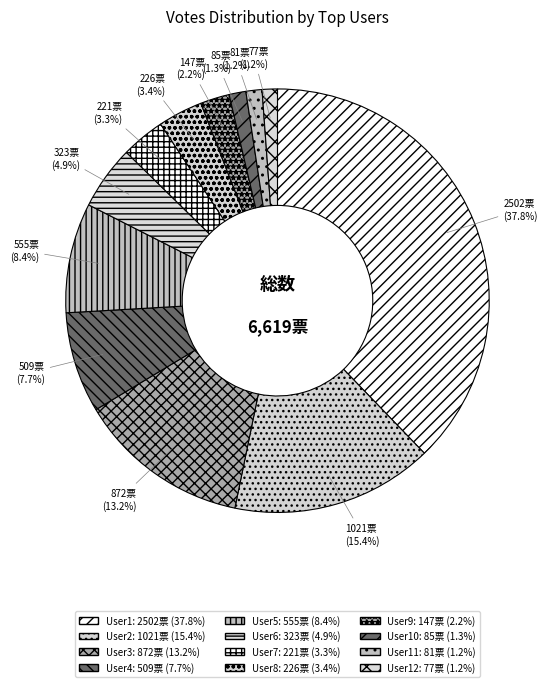

Which slice is the largest?

@1